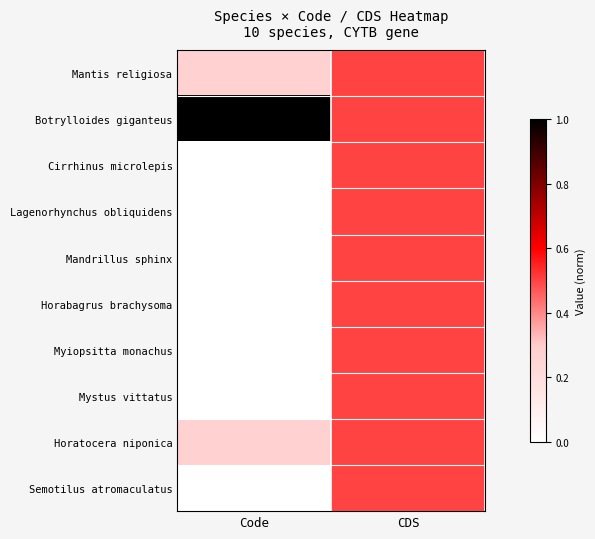

Reading left to right, list all the values displayed in this chart.

Mantis religiosa: Code=0.3	CDS=0.5
Botrylloides giganteus: Code=1.0	CDS=0.5
Cirrhinus microlepis: Code=0.0	CDS=0.5
Lagenorhynchus obliquidens: Code=0.0	CDS=0.5
Mandrillus sphinx: Code=0.0	CDS=0.5
Horabagrus brachysoma: Code=0.0	CDS=0.5
Myiopsitta monachus: Code=0.0	CDS=0.5
Mystus vittatus: Code=0.0	CDS=0.5
Horatocera niponica: Code=0.3	CDS=0.5
Semotilus atromaculatus: Code=0.0	CDS=0.5